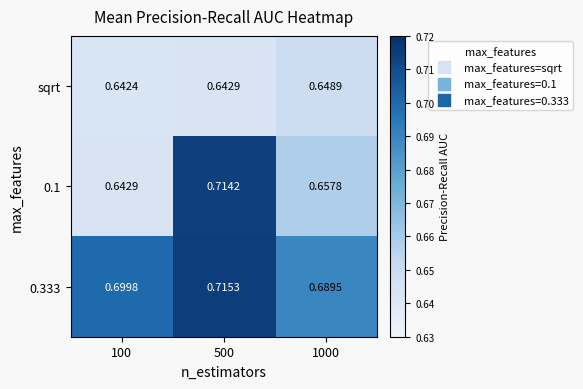

List the series in order of their overall mean, lowest first.

sqrt, 0.1, 0.333